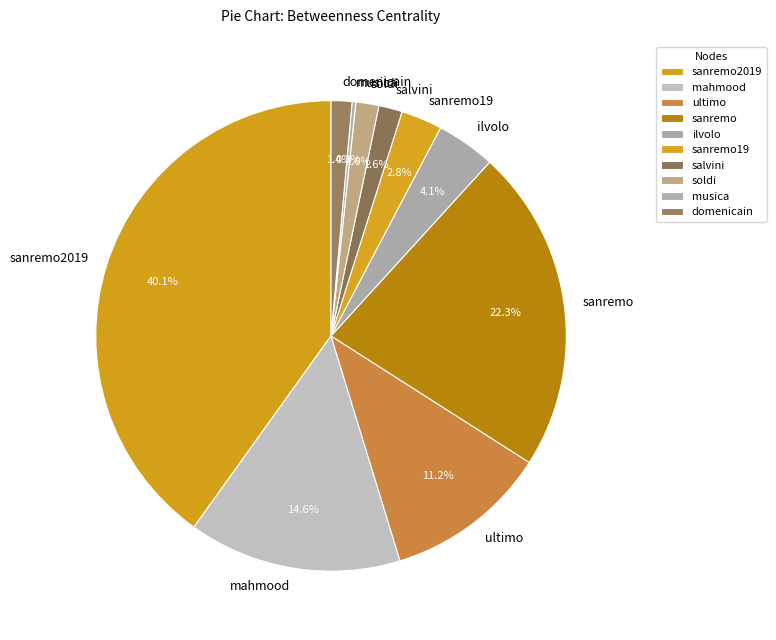

To the nearest percent, what is the difference between the sanremo and soldi slice percentages?

21%